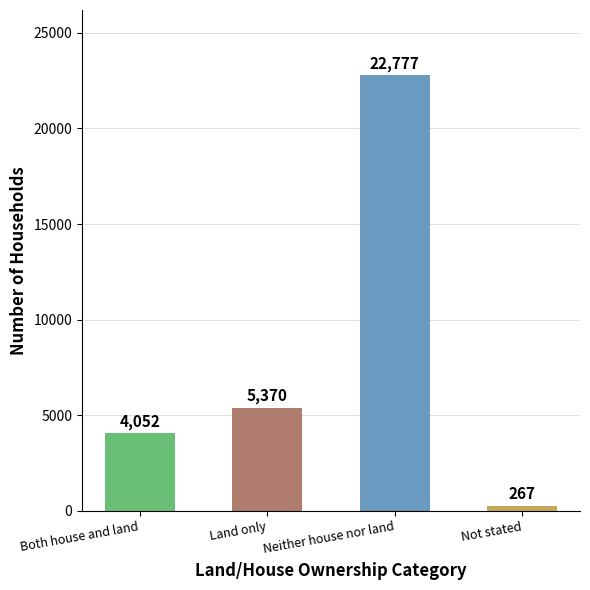

What is the label of the 2nd bar from the left?

Land only